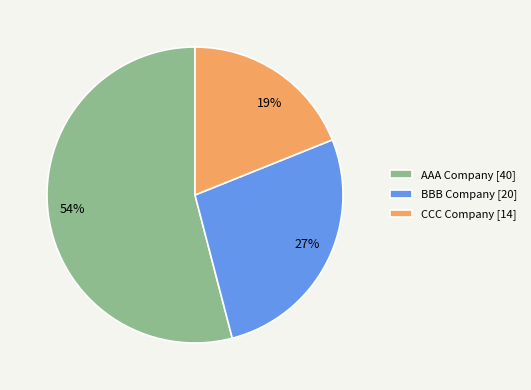

Which has a higher value, BBB Company or CCC Company?

BBB Company